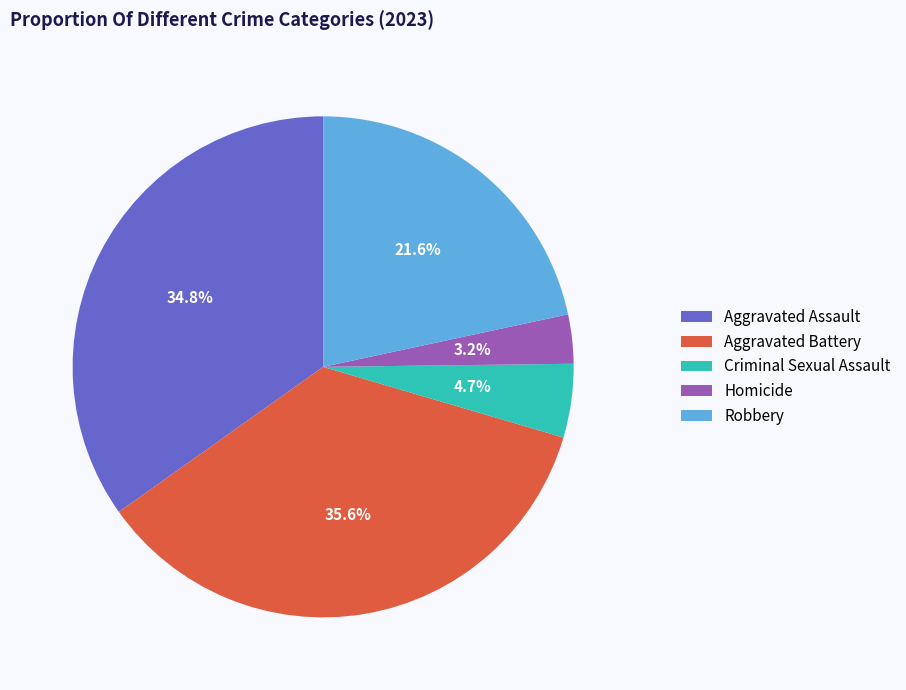

To the nearest percent, what portion does Aggravated Assault represent?

35%